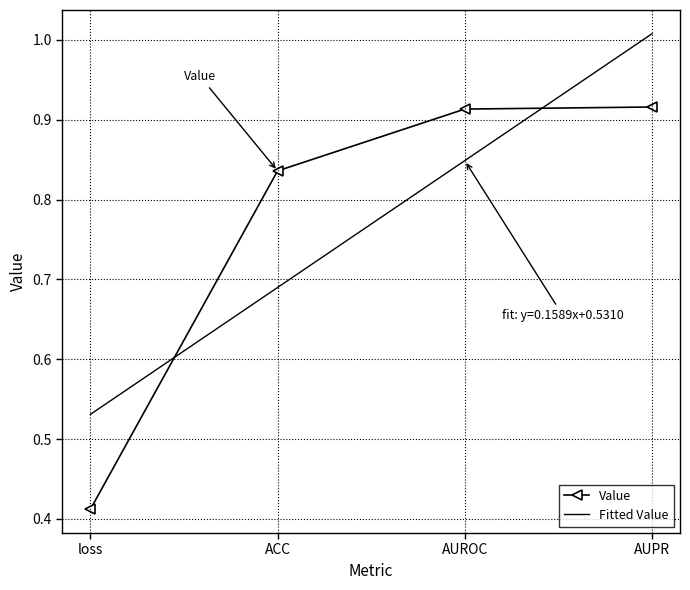

Reading left to right, transcribe all the data shown in this chart.

Value: 0.4	0.8	0.9	0.9
Fitted Value: 0.5	0.7	0.8	1.0